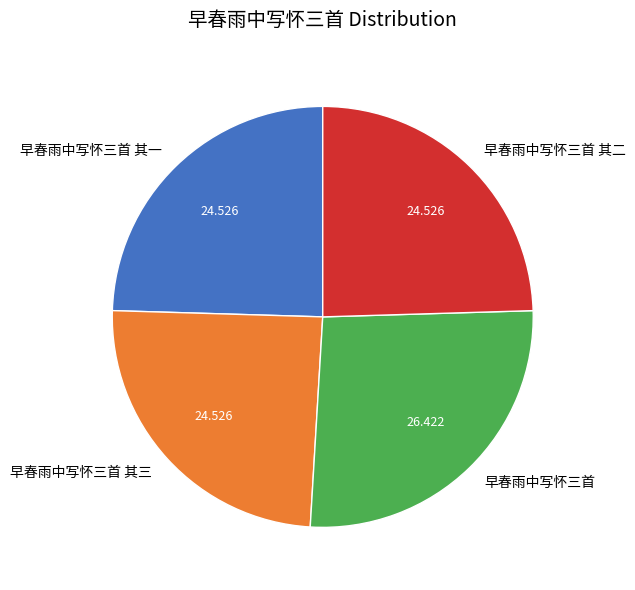

Does 早春雨中写怀三首 其二 account for over 50% of the chart?

No